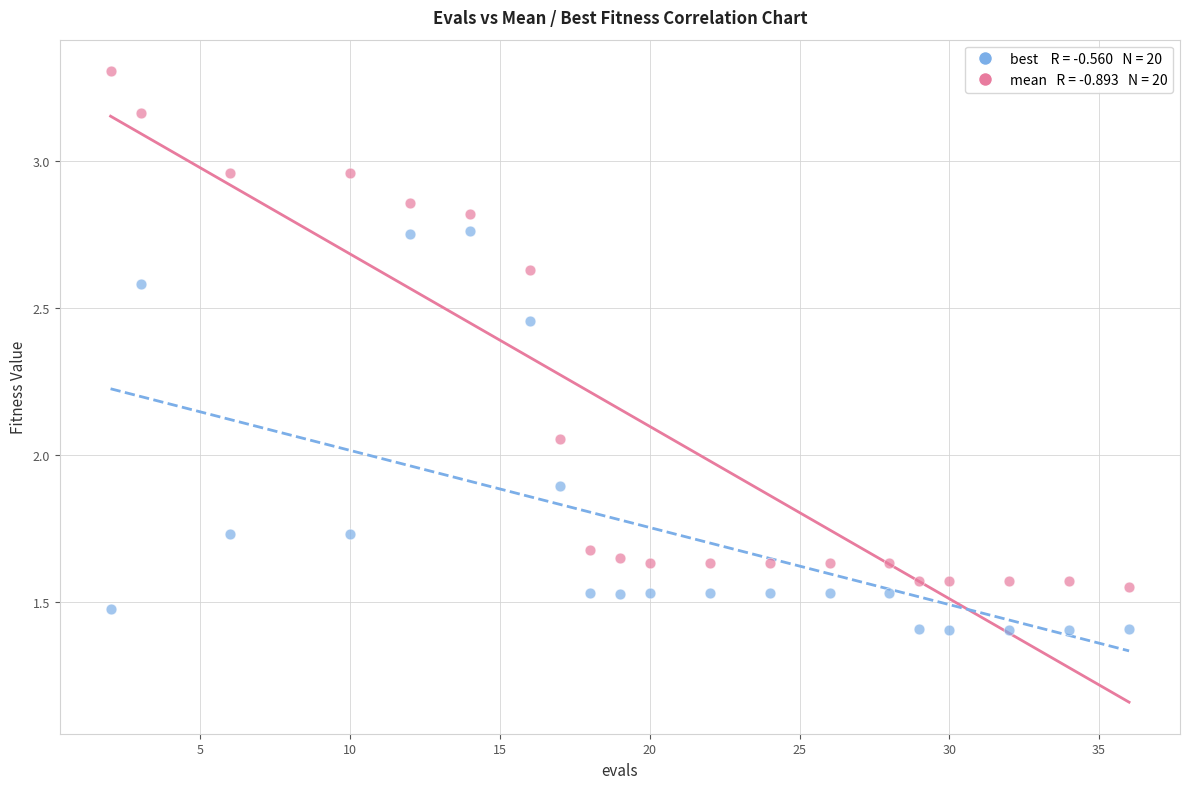

Across all data points, what is the range of Y values (max minus min)?

1.9